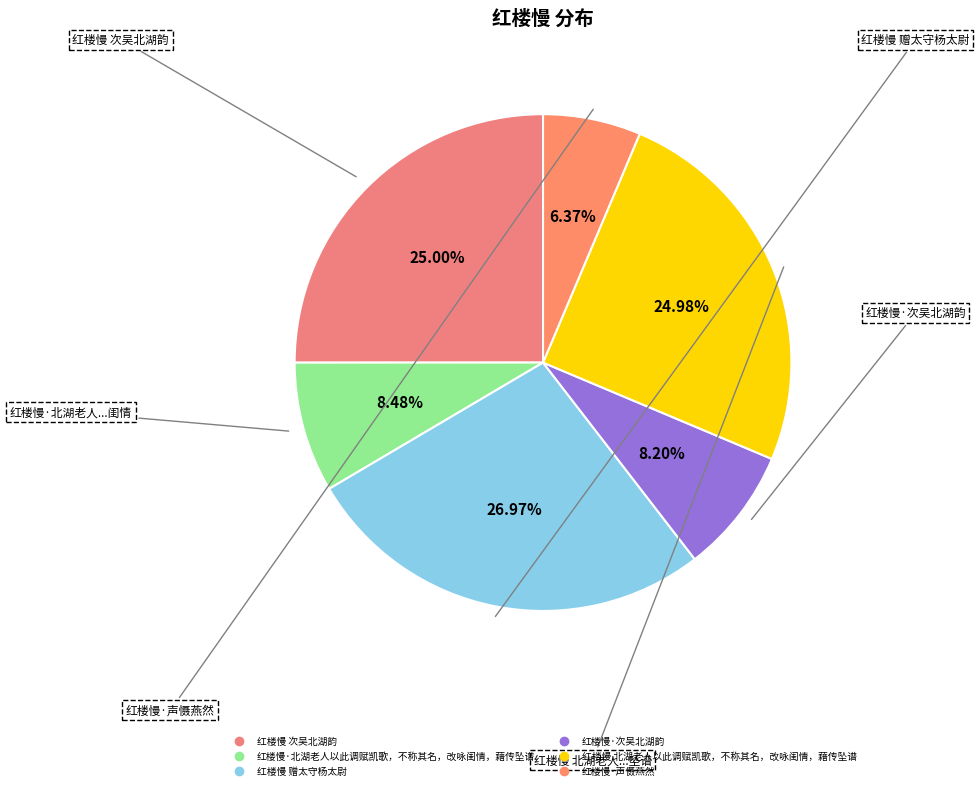

What is the change in value from 红楼慢 赠太守杨太尉 to 红楼慢 北湖老人以此调赋凯歌，不称其名，改咏闺情，藉传坠谱?

-65731